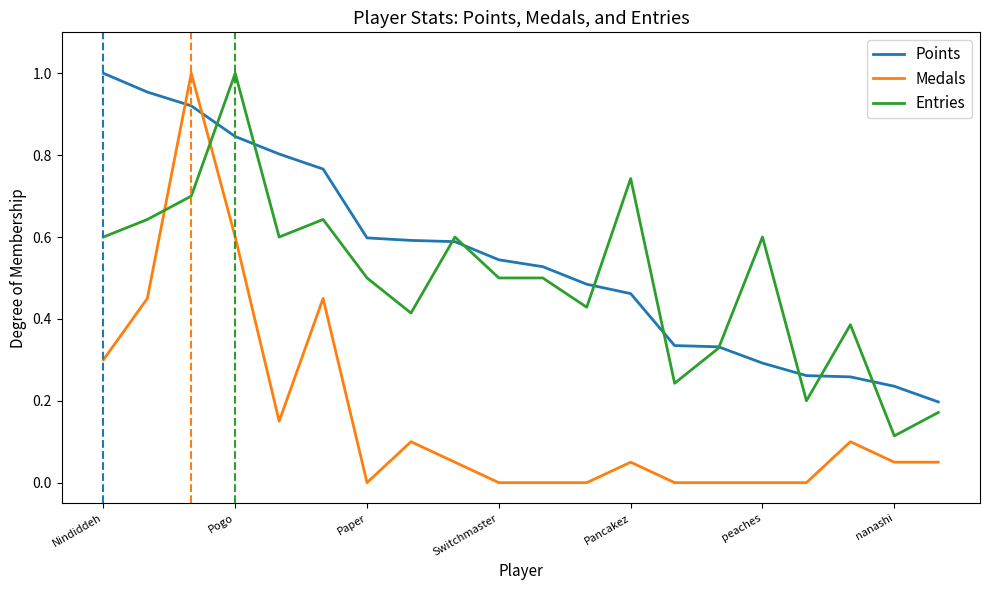

Which series has the largest total across all categories?

Points